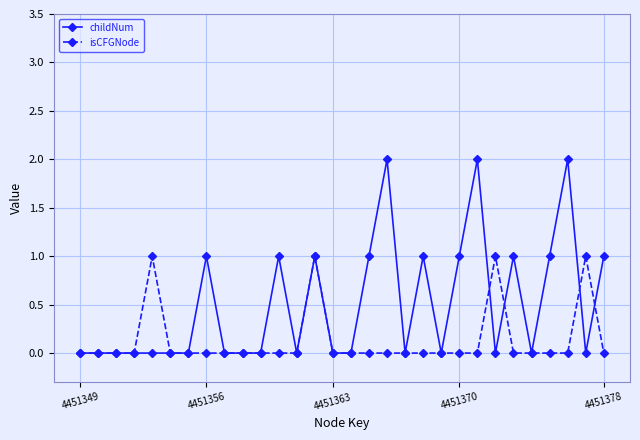

What is the value of the childNum point at the 30th from the left?

1